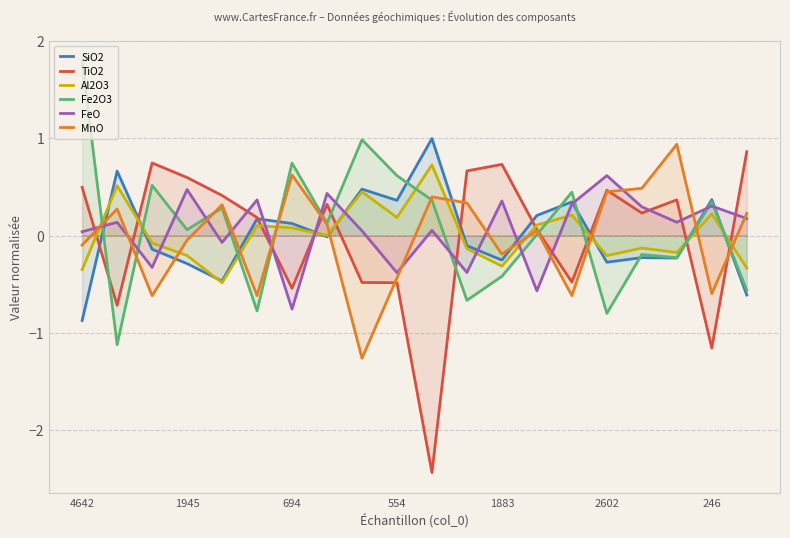

Does the chart display data point markers on the line(s)?

No